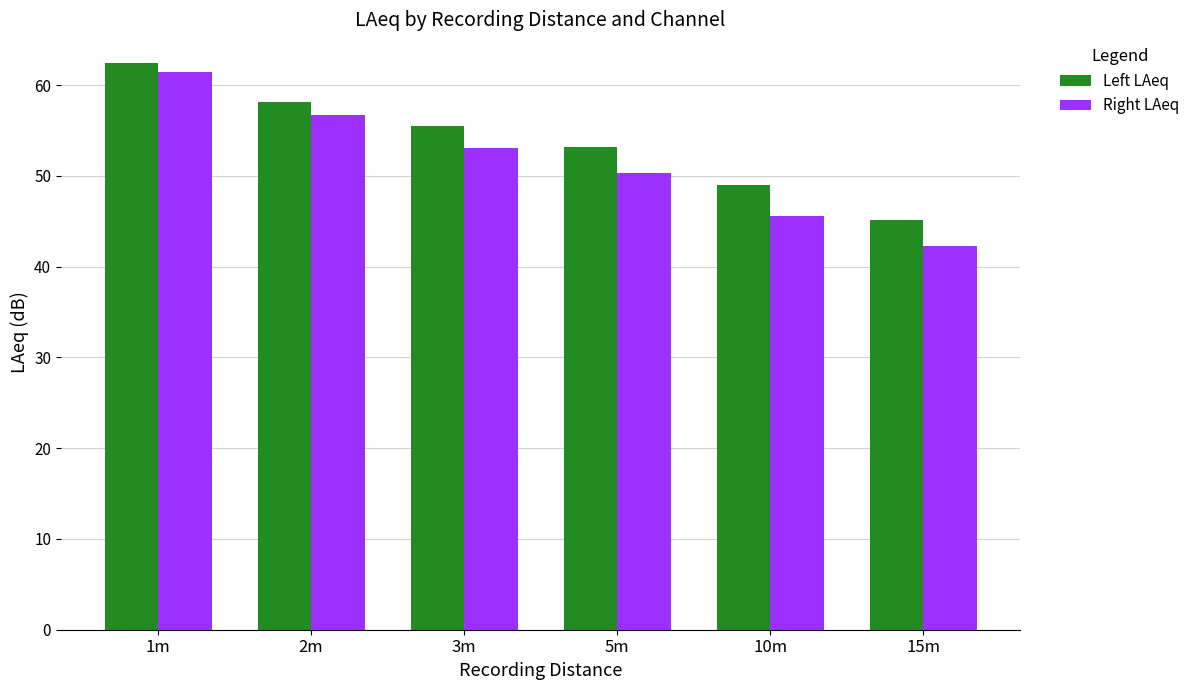

Does the chart contain any negative values?

No